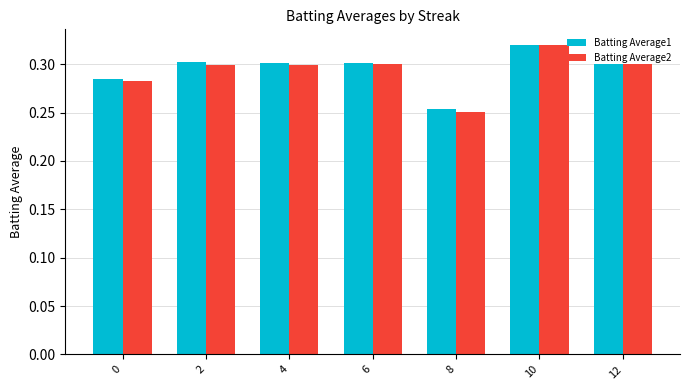

Between 0 and 6, which series saw the biggest shift?

Batting Average2